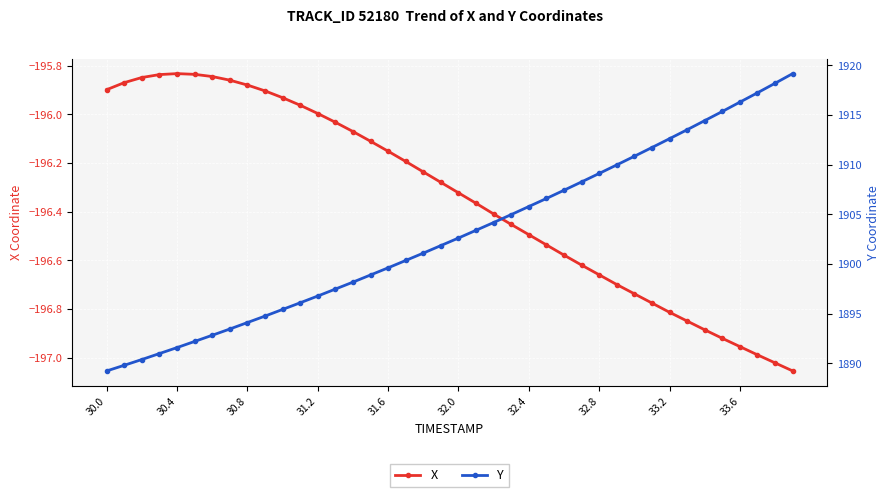

Where does the X series first go above -196?

30.0